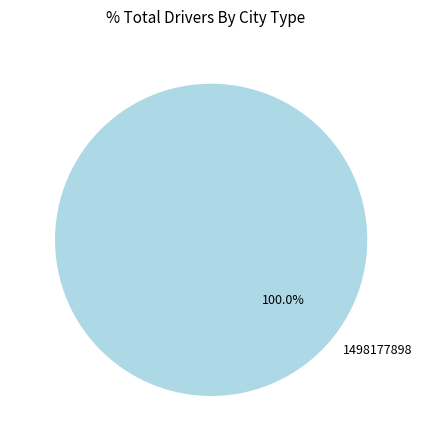

To the nearest percent, what portion does 1498177898 represent?

100%